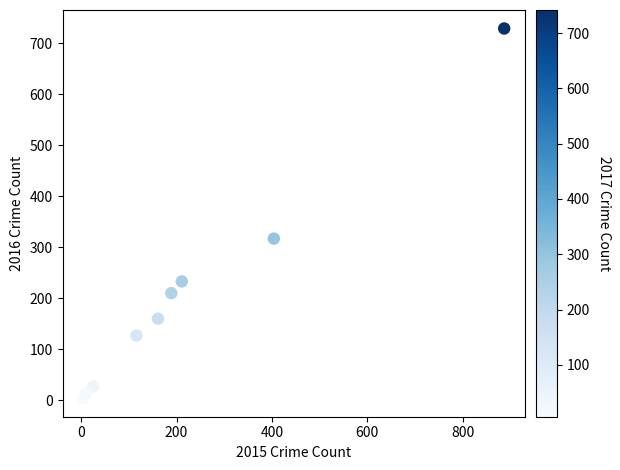

What is the range of X values (max minus min)?

882